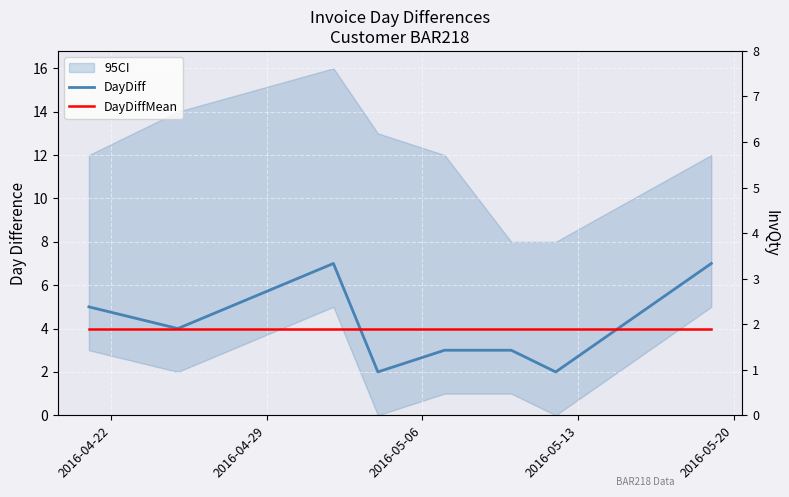

How many times do DayDiff and DayDiffMean cross each other?

2